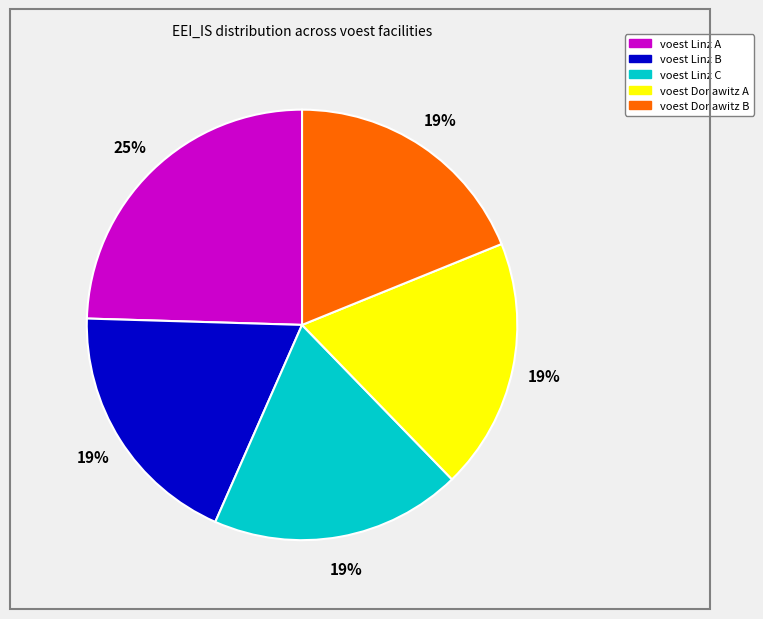

Between voest Linz A and voest Linz B, which is larger?

voest Linz A